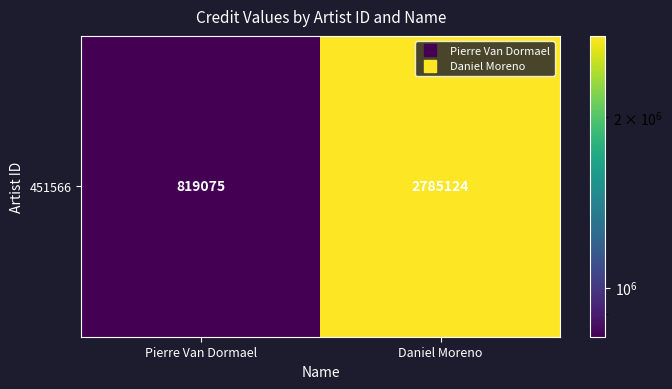

What is the sum of the values at Pierre Van Dormael and Daniel Moreno?

3604199